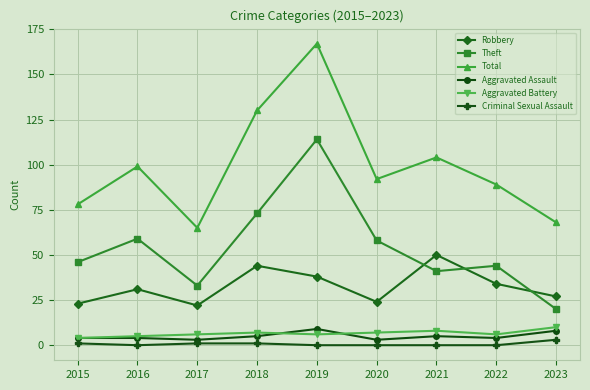

Is the value of Theft at 2022 greater than the value of Aggravated Battery at 2020?

Yes